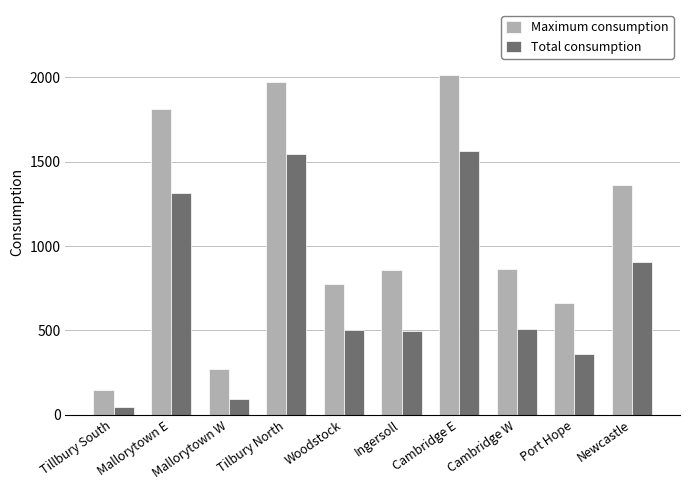

At which category does the chart reach its peak across all series?

Cambridge E